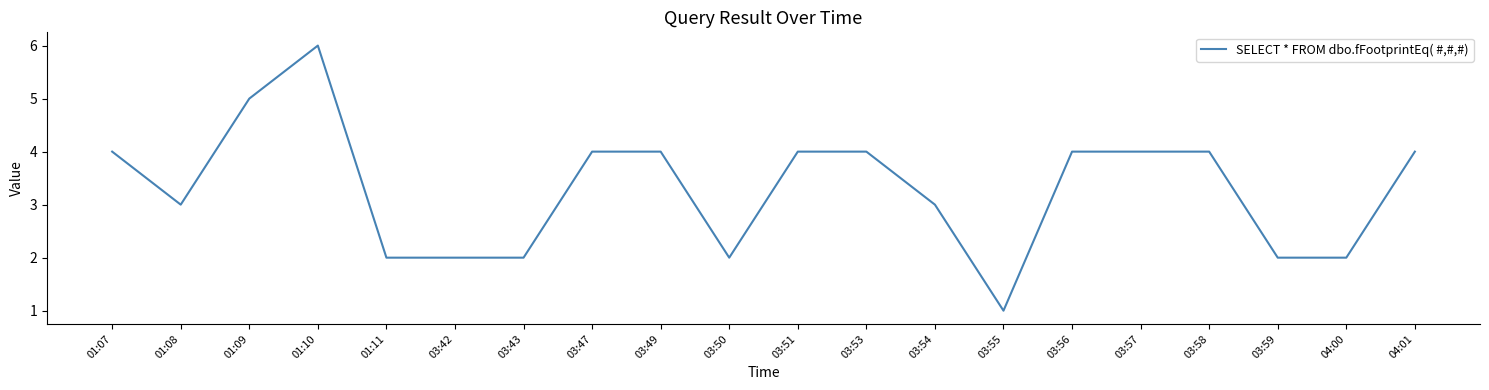

Is it true that the value at 03:51 is 6?

False